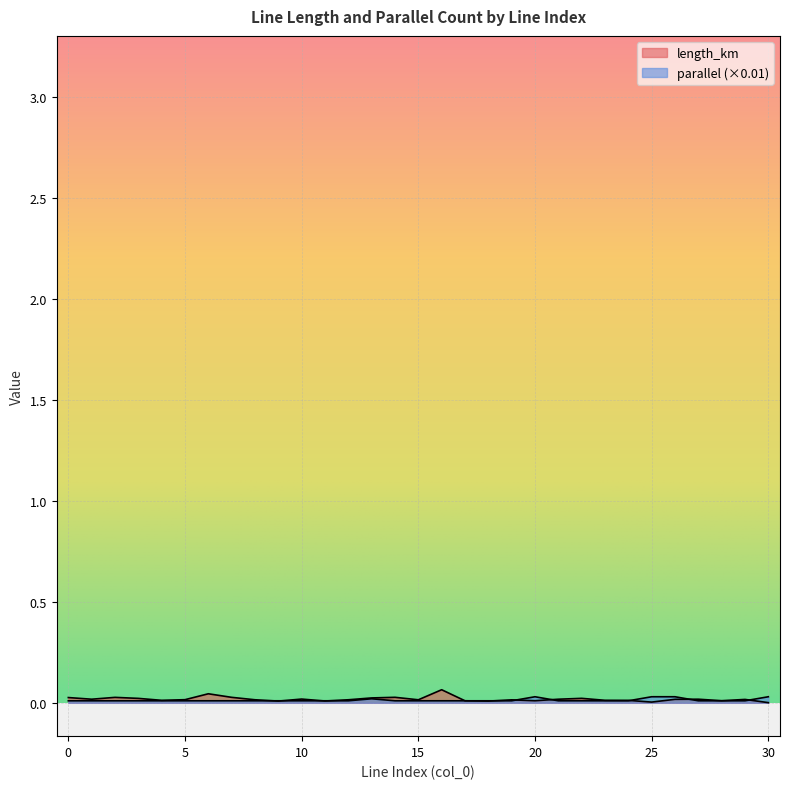

Is it true that parallel equals 0.0 at 4?

True